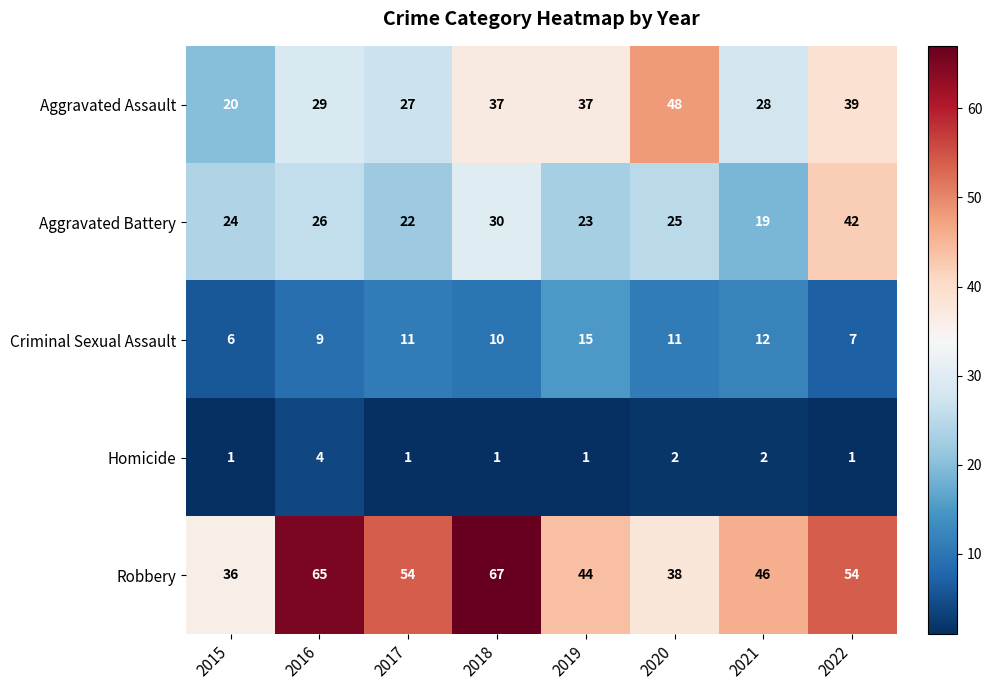

List the series in order of their peak value, highest first.

Robbery, Aggravated Assault, Aggravated Battery, Criminal Sexual Assault, Homicide